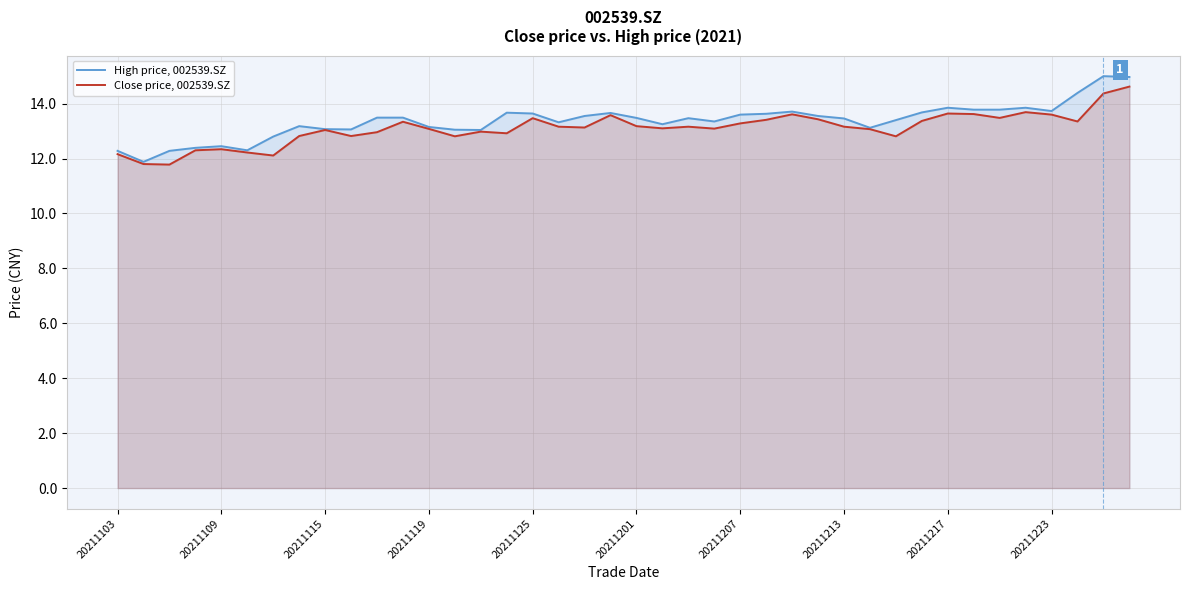

Is it true that Close price, 002539.SZ equals 18.9 at 11?

False